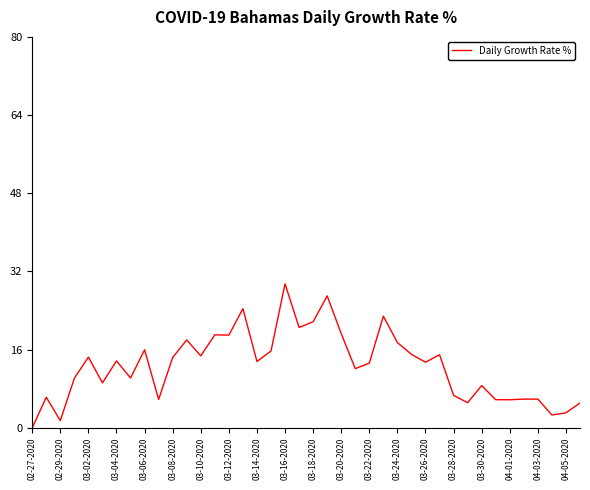

What is the greatest value displayed?

29.4